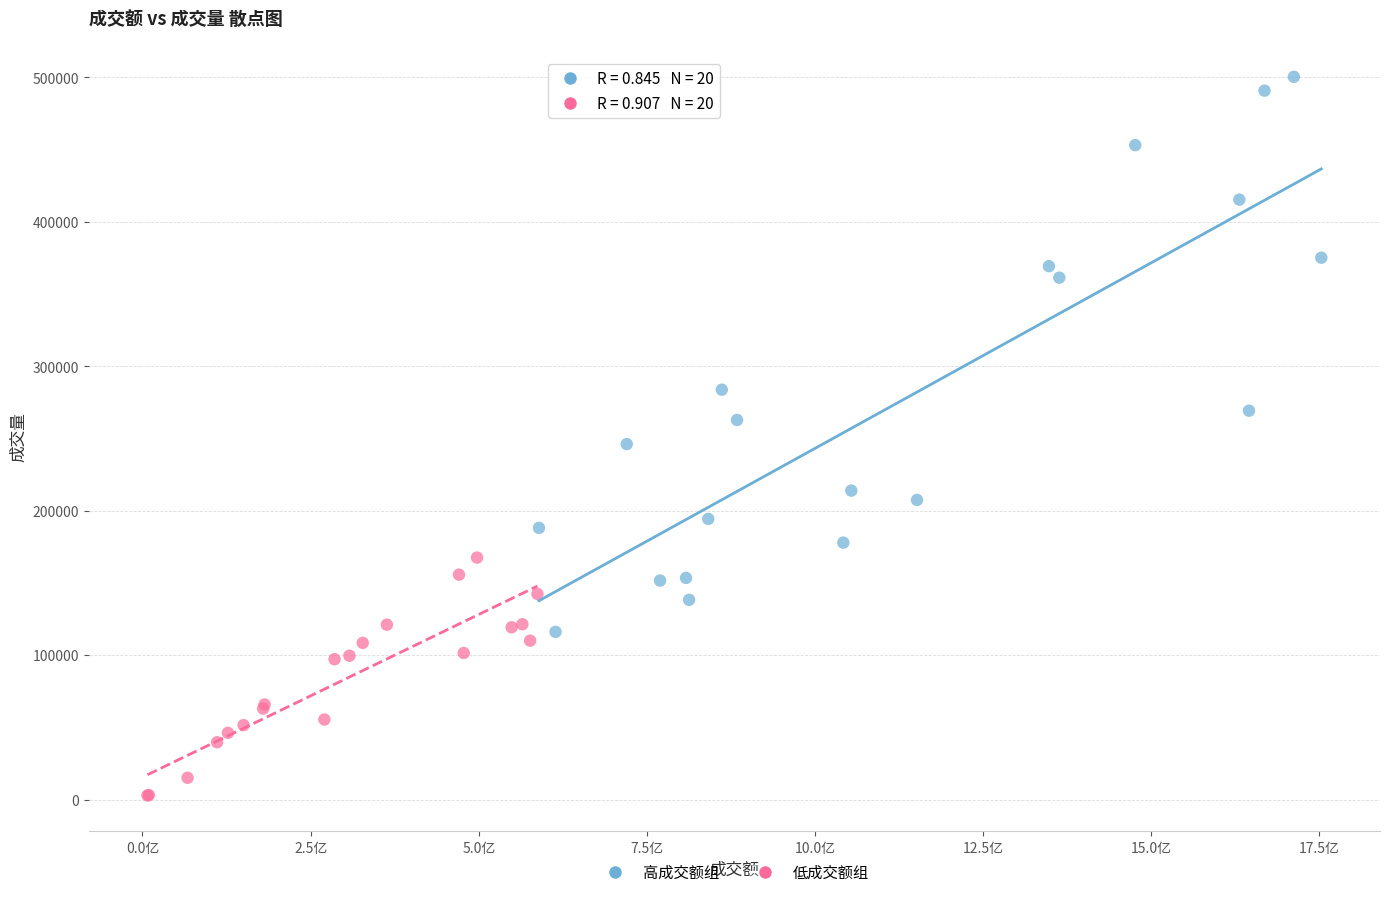

What are all the series names shown in the legend?

高成交额组, 低成交额组